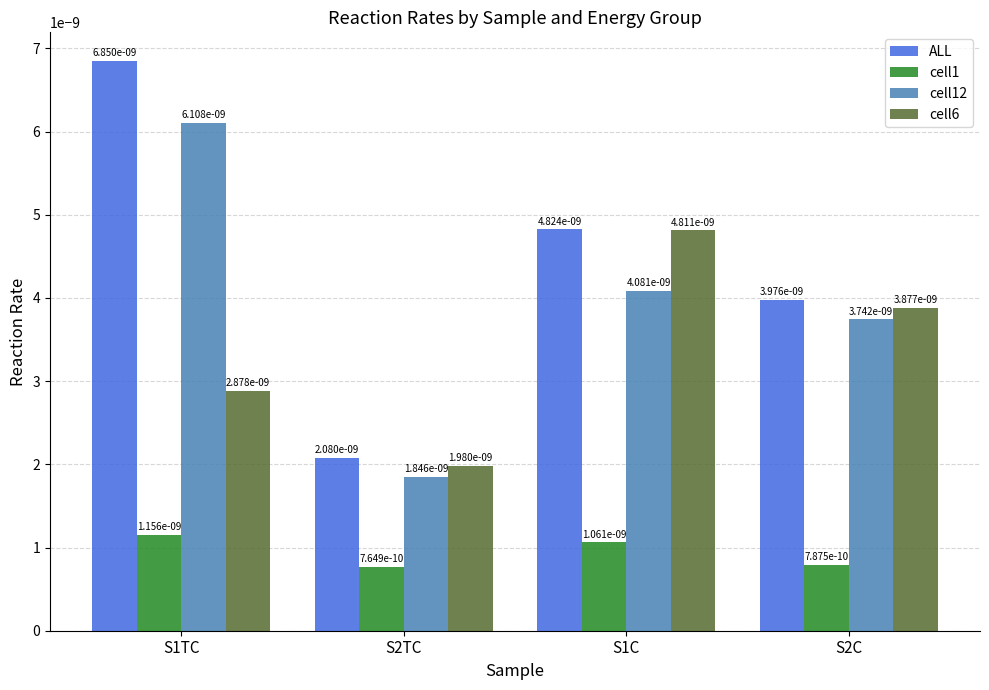

At how many categories does at least one series exceed 0?

4